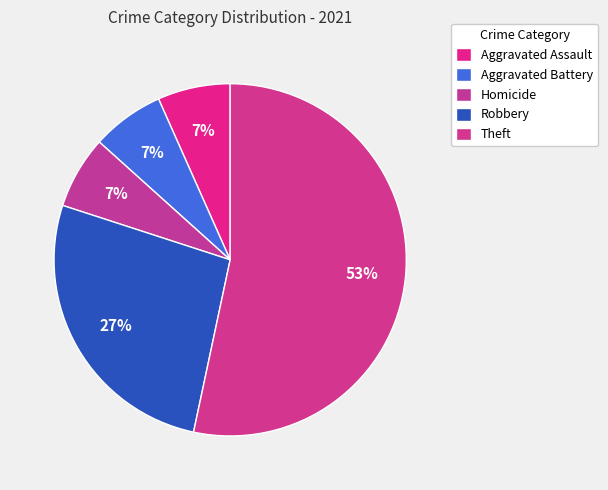

Which category accounts for the majority?

Theft